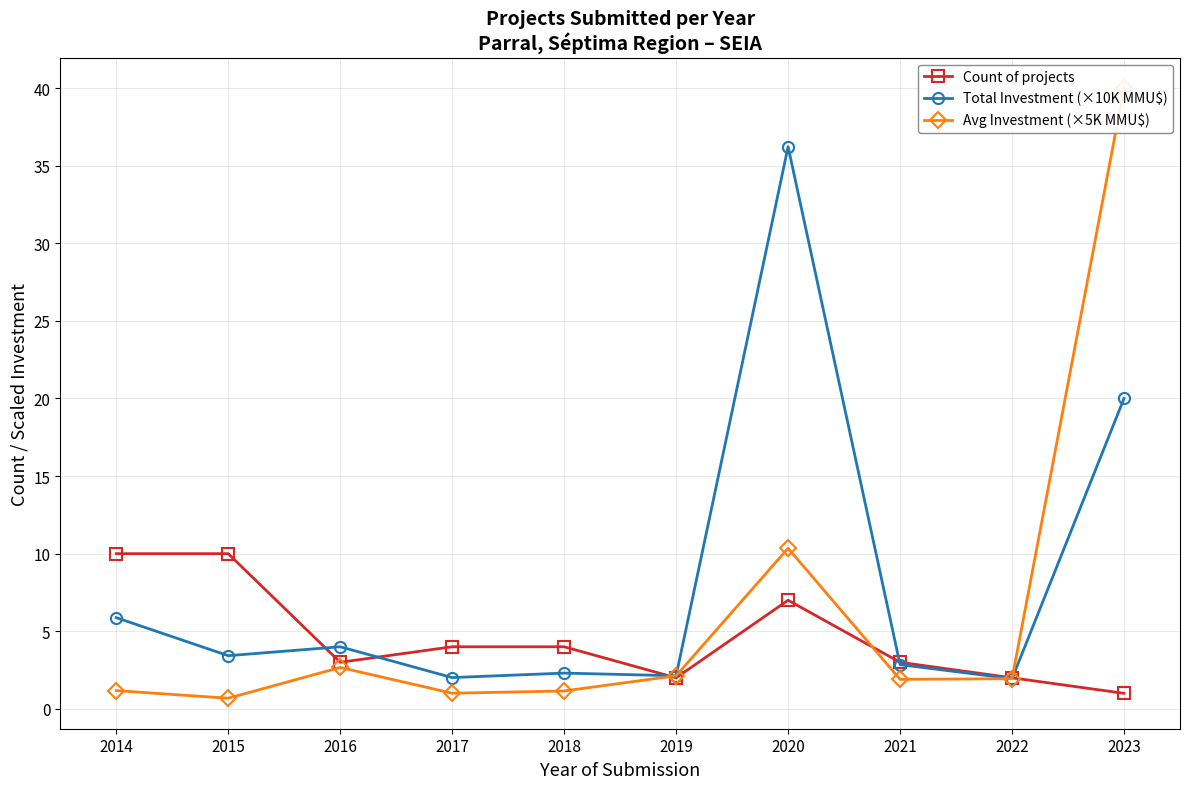

At which category does the chart reach its minimum across all series?

2015